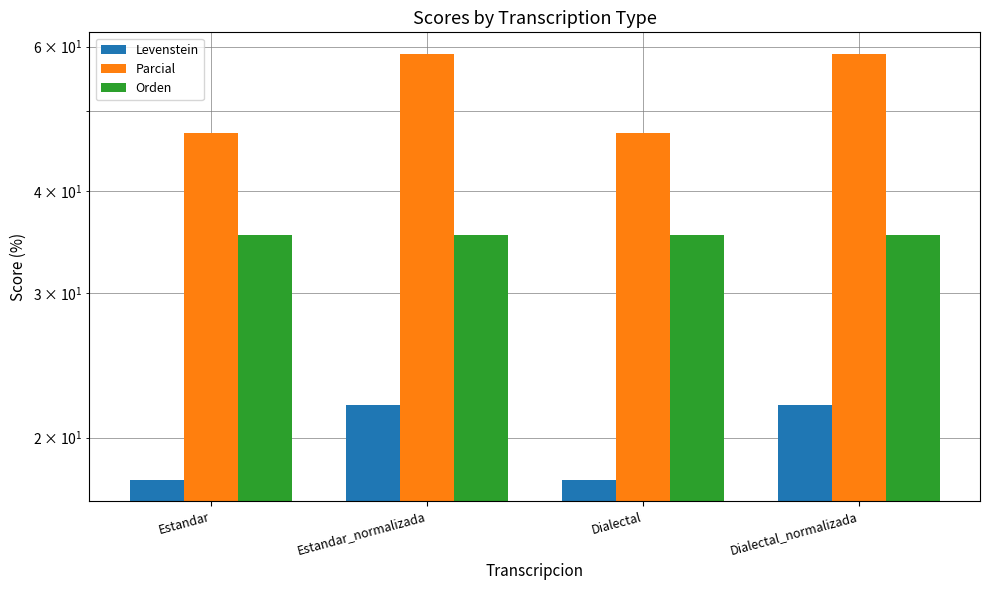

How many values in the Parcial series exceed 58?

2